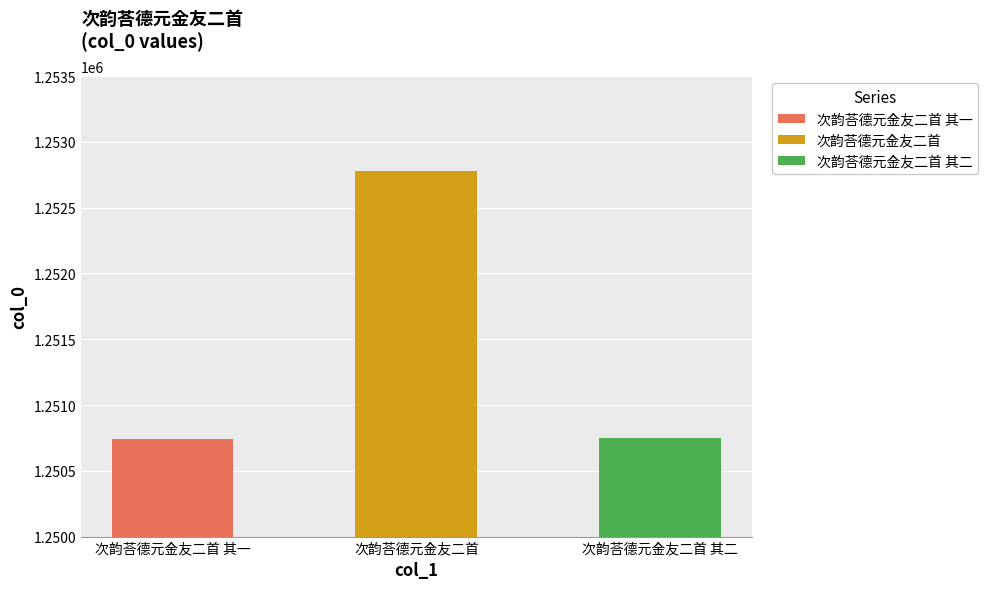

List the labels in order of value, largest first.

次韵荅德元金友二首, 次韵荅德元金友二首 其二, 次韵荅德元金友二首 其一